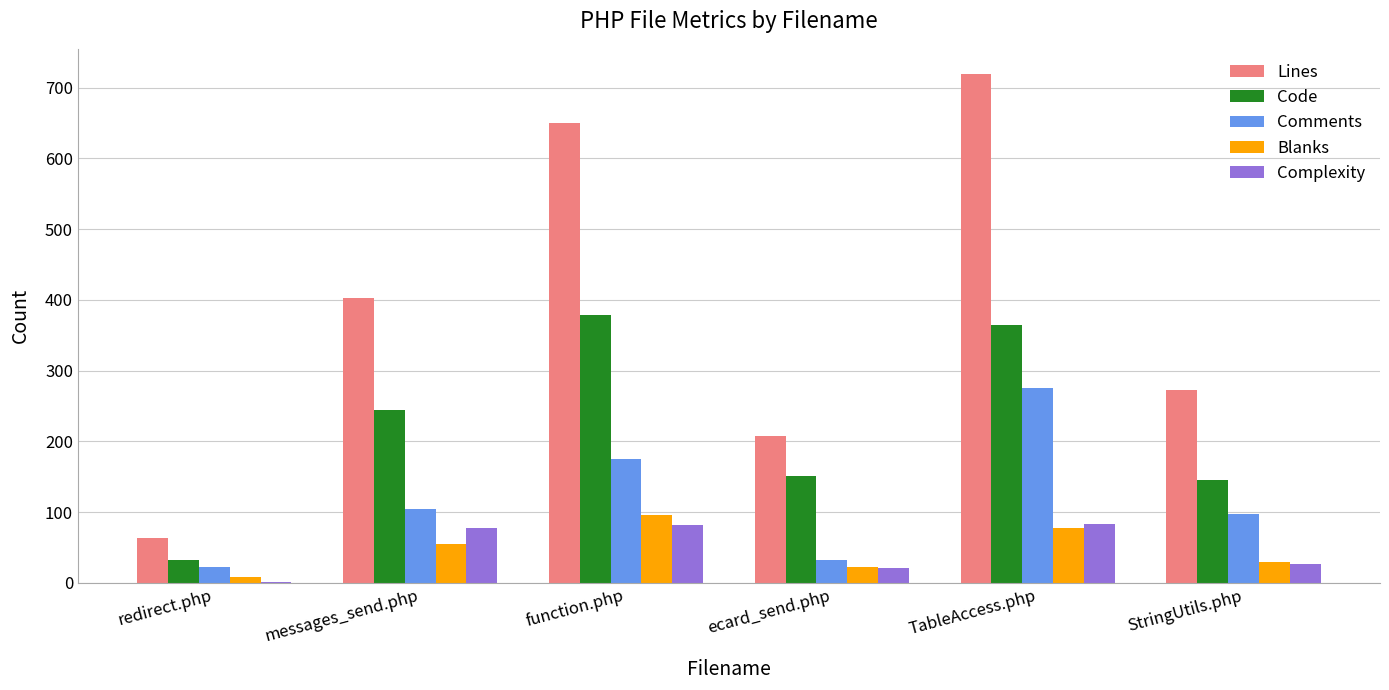

Is the value of Code at function.php greater than the value of Blanks at function.php?

Yes